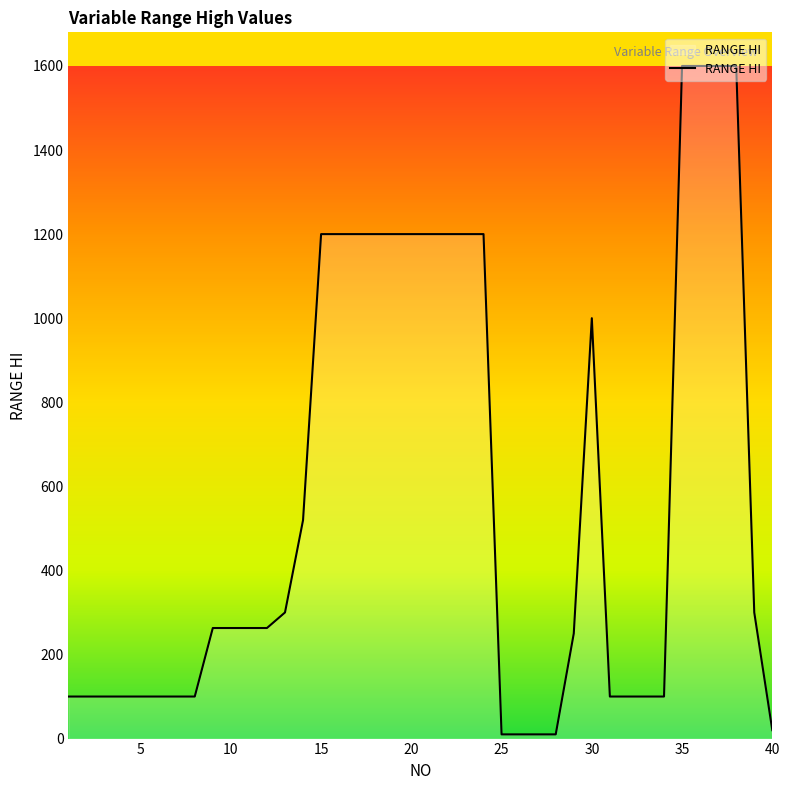

What is the maximum value shown in the chart?

1600.0